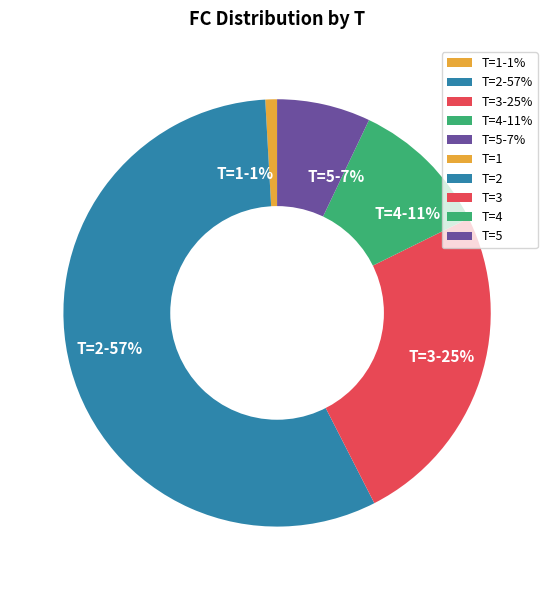

Does any single category account for the majority?

Yes